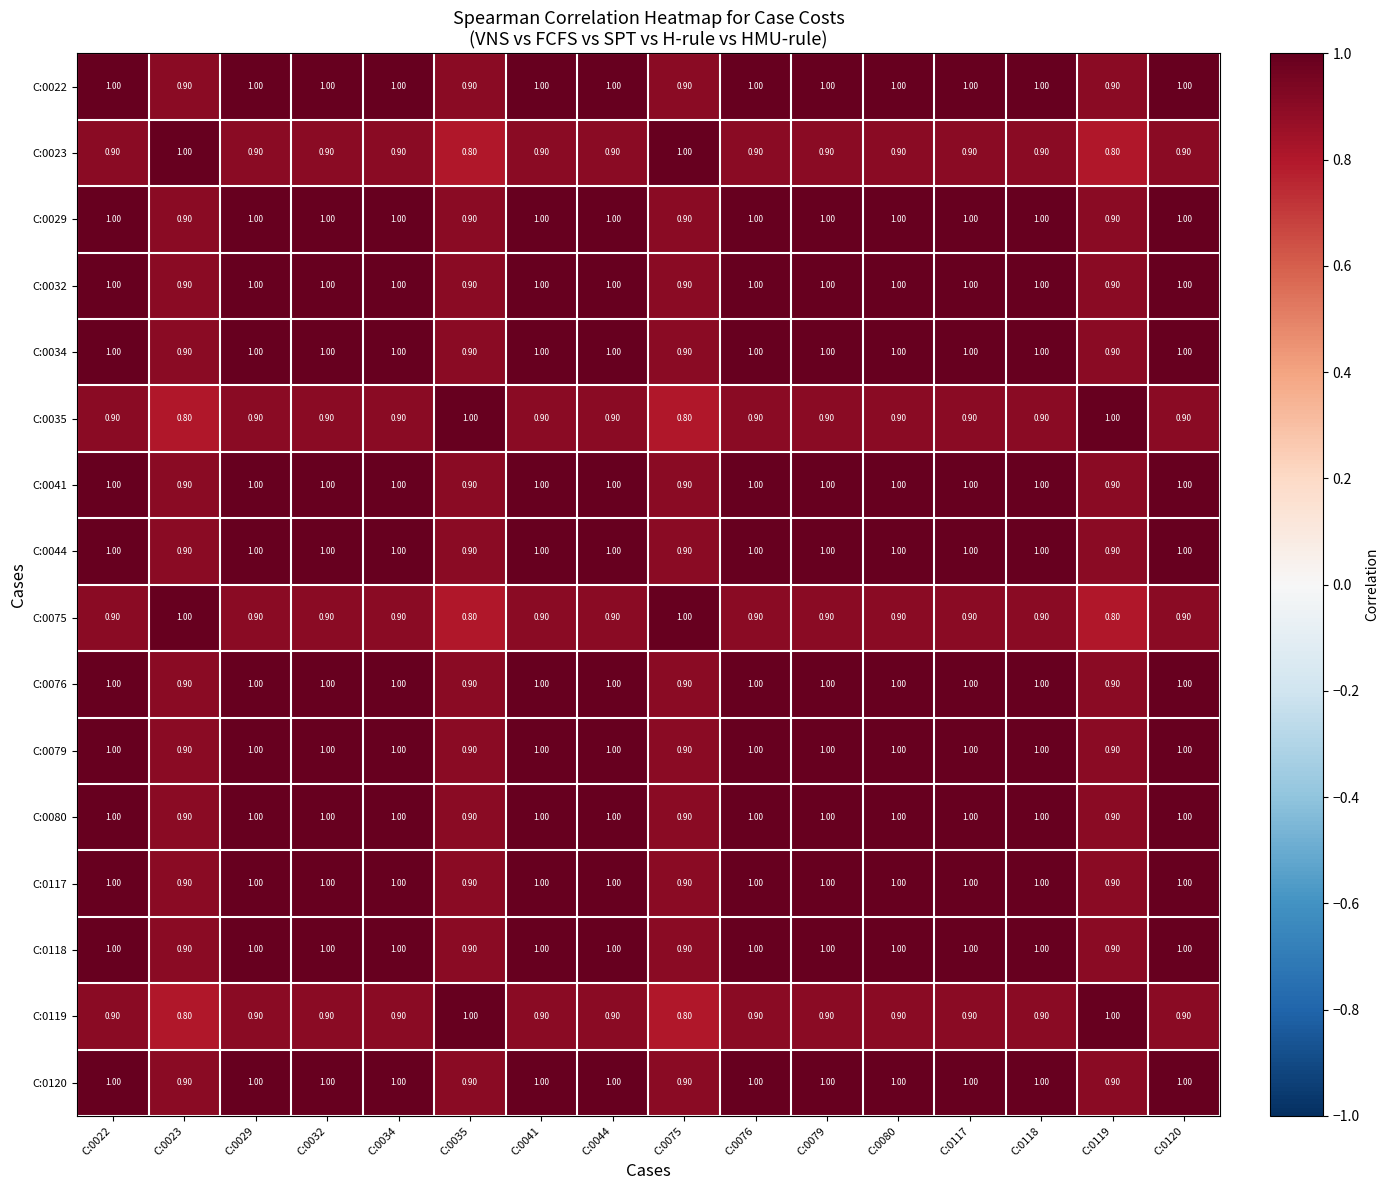

At how many categories does at least one series exceed 0?

16